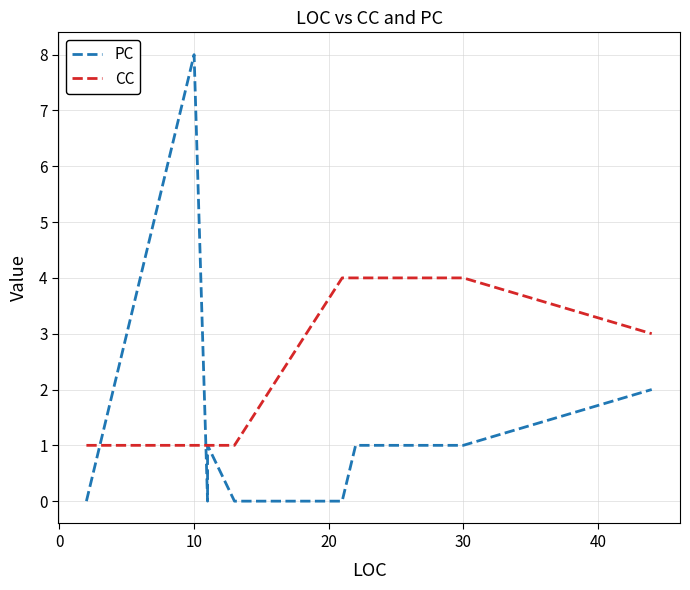

Is this an area chart (filled region under the line)?

No